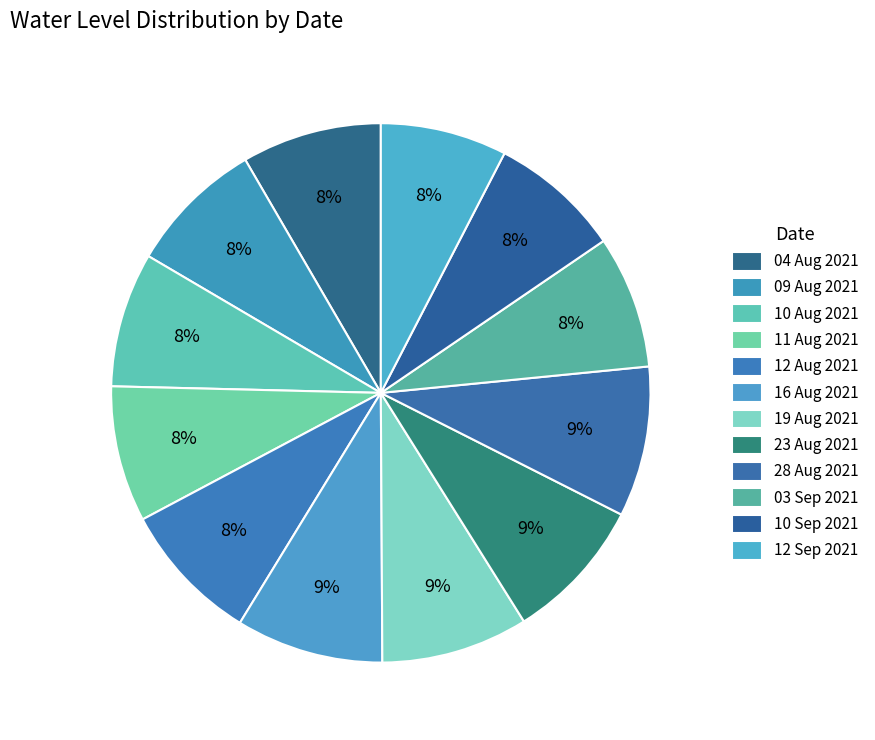

What is the largest slice in the pie chart?

28 Aug 2021